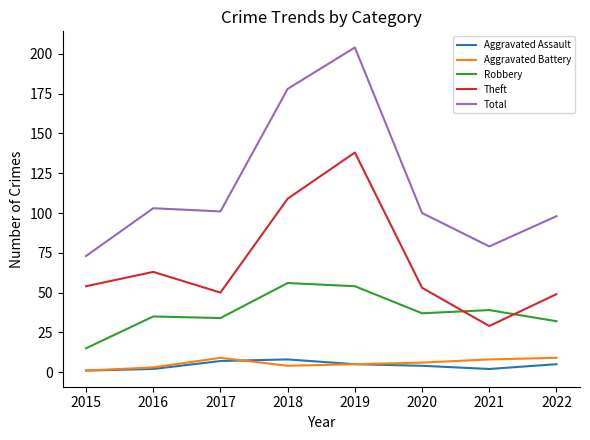

Which series has the largest range (max minus min)?

Total